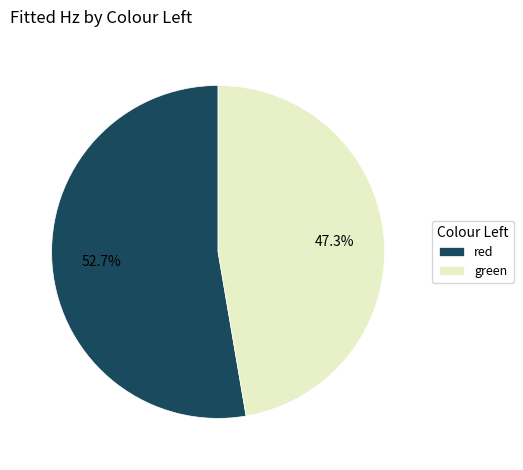

To the nearest percent, what is the average slice percentage?

50%